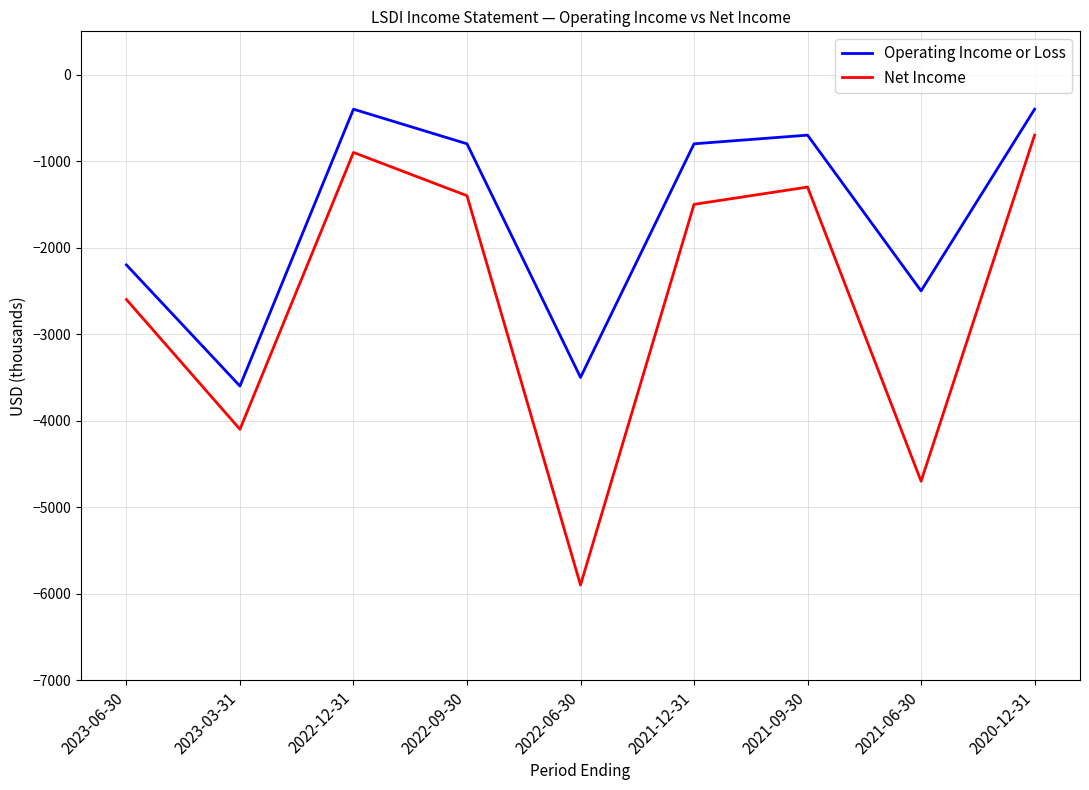

At which label does Net Income first exceed -1500?

2022-12-31